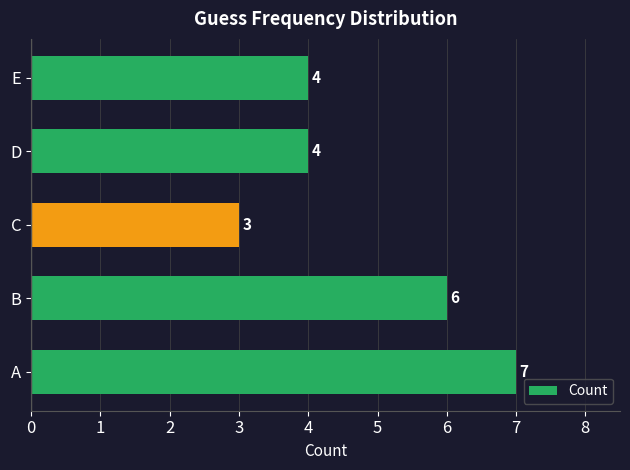

The chart shows a value of 7 at A. True or false?

True